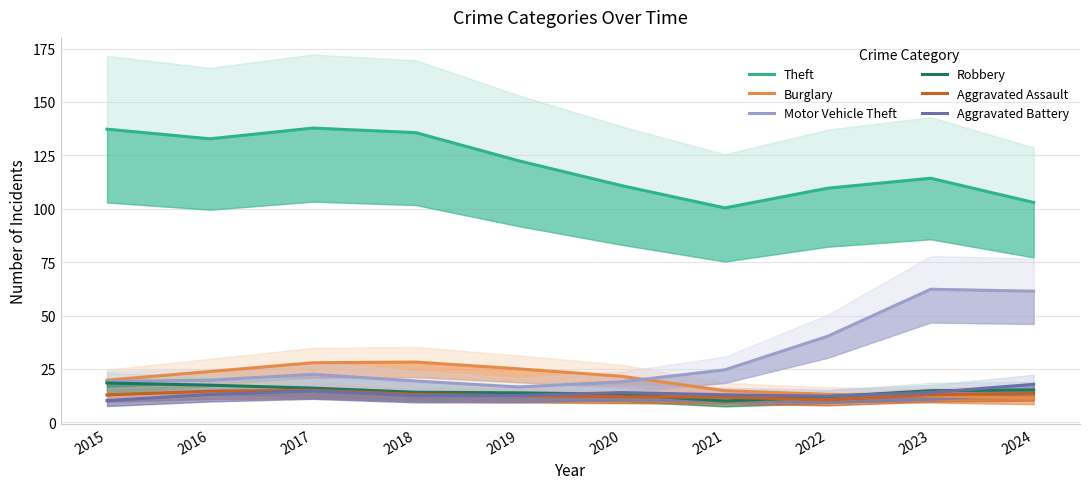

What is the highest value of the Theft series?

137.8